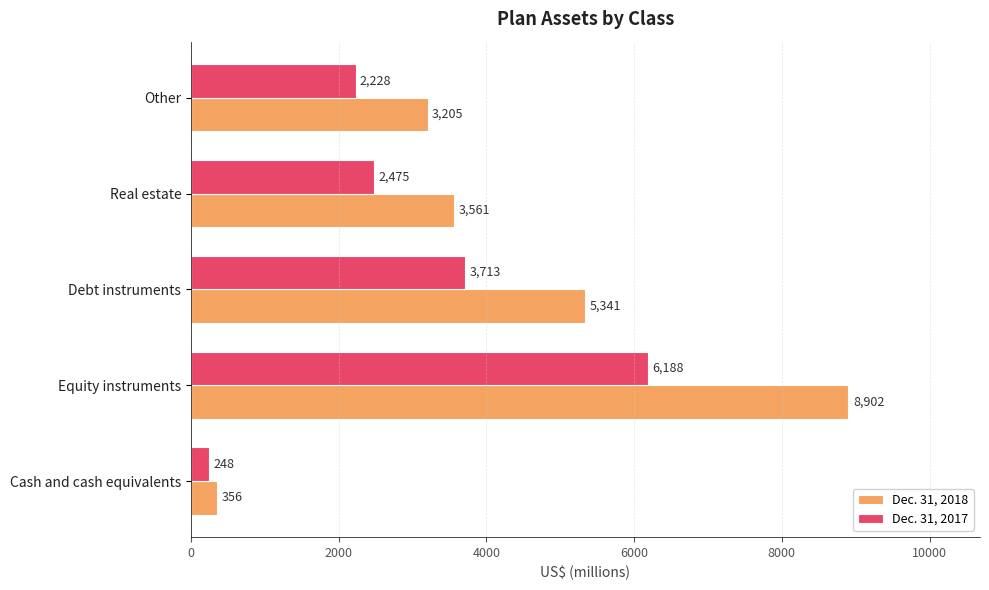

List the series in order of their overall mean, lowest first.

Dec. 31, 2017, Dec. 31, 2018